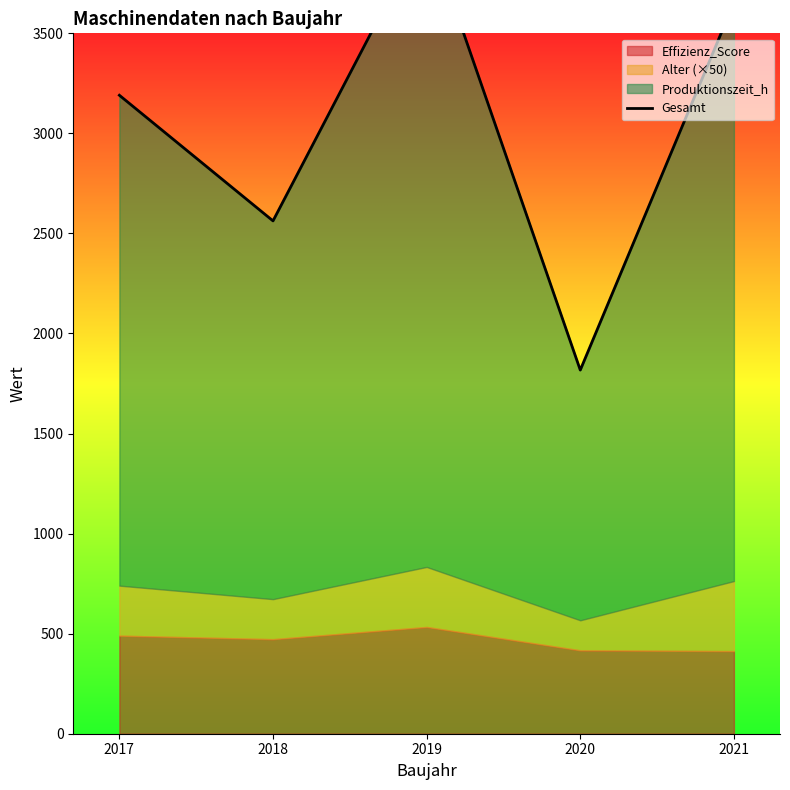

At which category does the data reach its first local peak?

2019